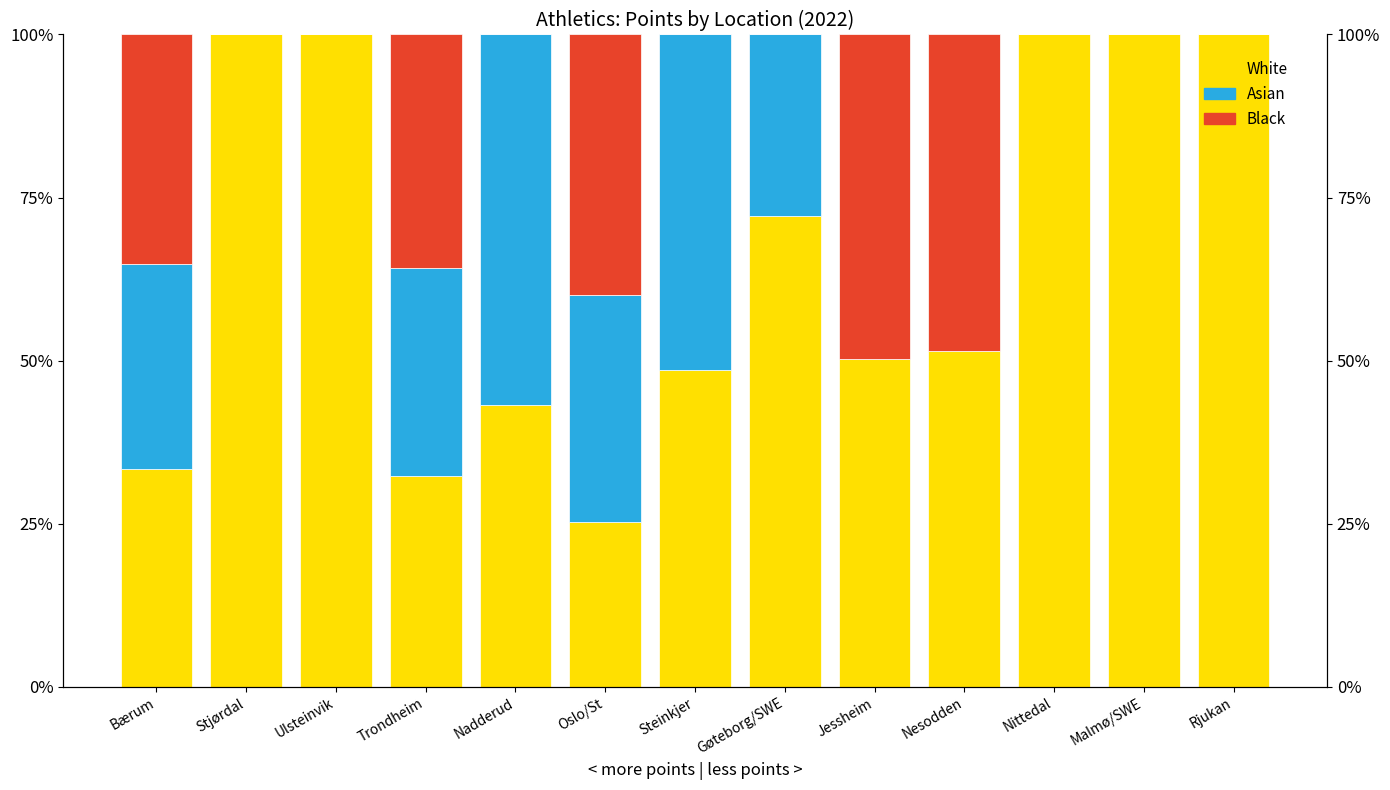

Rank the categories by White value from highest to lowest.

Stjørdal, Ulsteinvik, Nittedal, Malmø/SWE, Rjukan, Gøteborg/SWE, Nesodden, Jessheim, Steinkjer, Nadderud, Bærum, Trondheim, Oslo/St